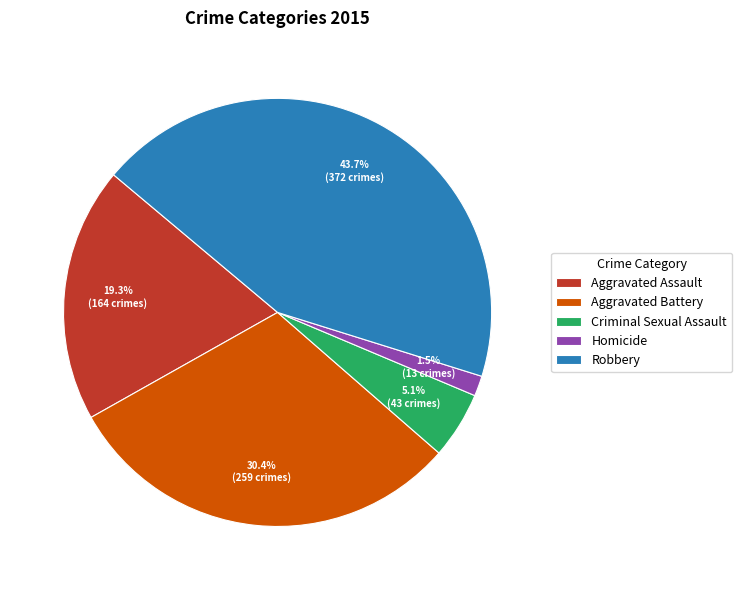

To the nearest percent, what is the difference between the largest and smallest slice percentages?

42%